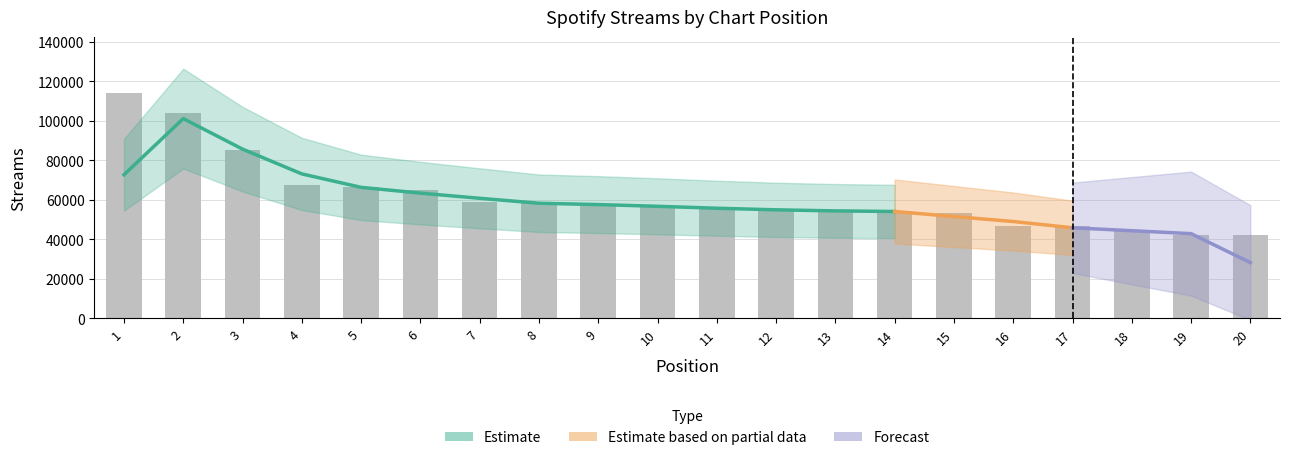

Approximately how many times larger is the value at 9 compared to 5?

0.9